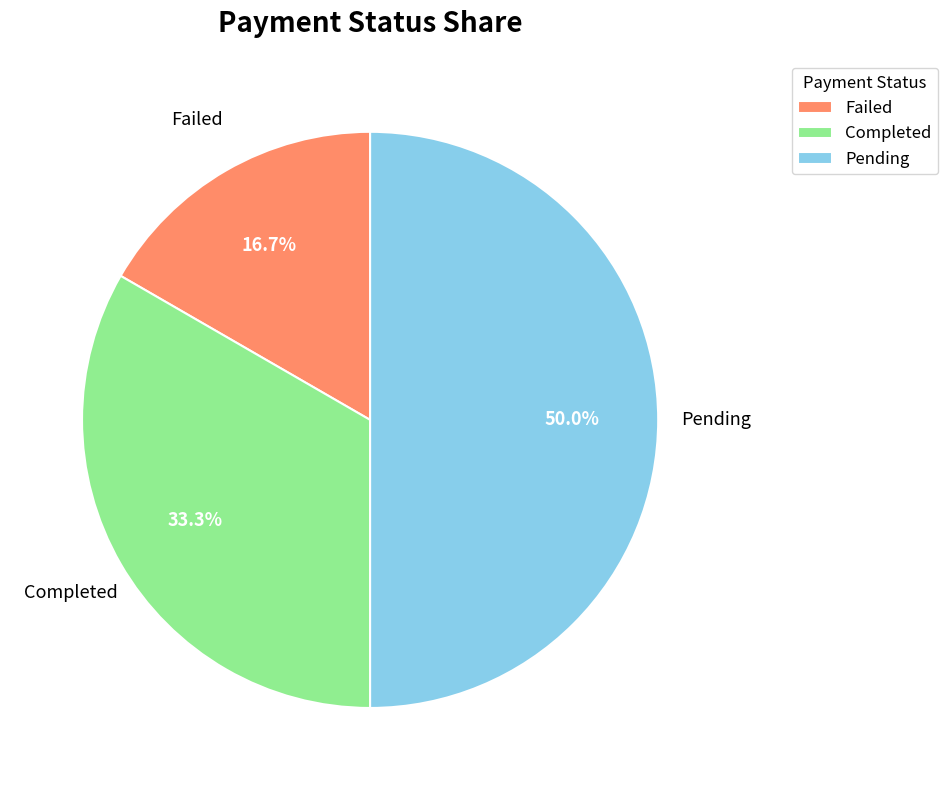

What percentage is the Pending slice, to the nearest percent?

50%